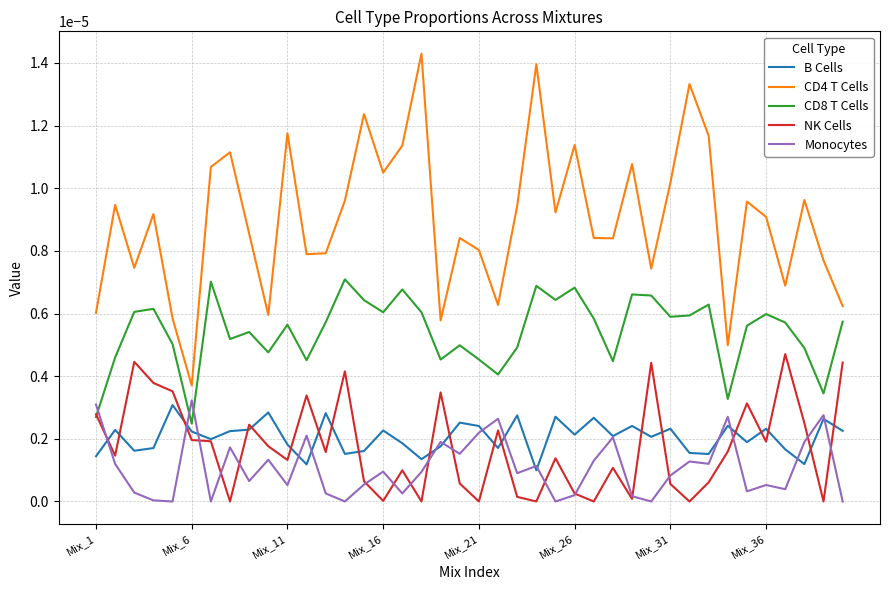

At how many categories does at least one series exceed 0?

40